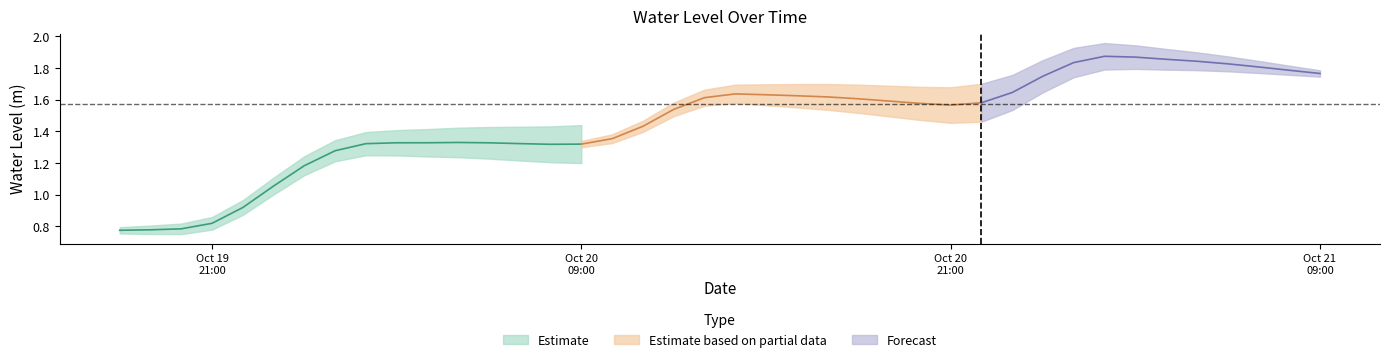

Read the value at 2025-10-20 03:00:00.

1.3